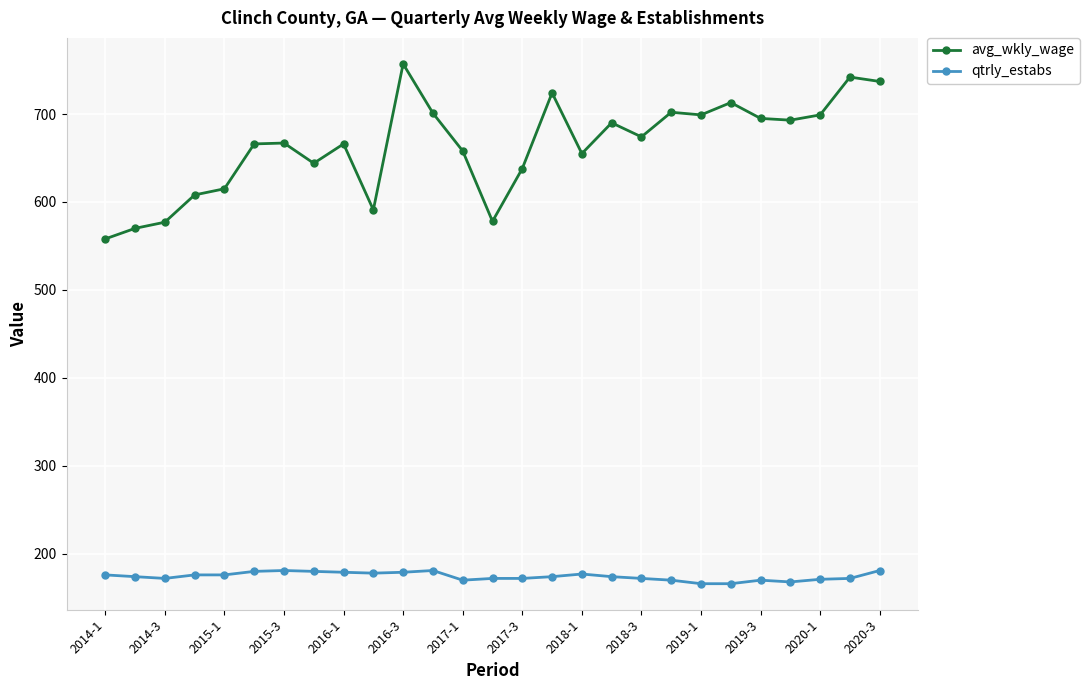

What are all the series names shown in the legend?

avg_wkly_wage, qtrly_estabs